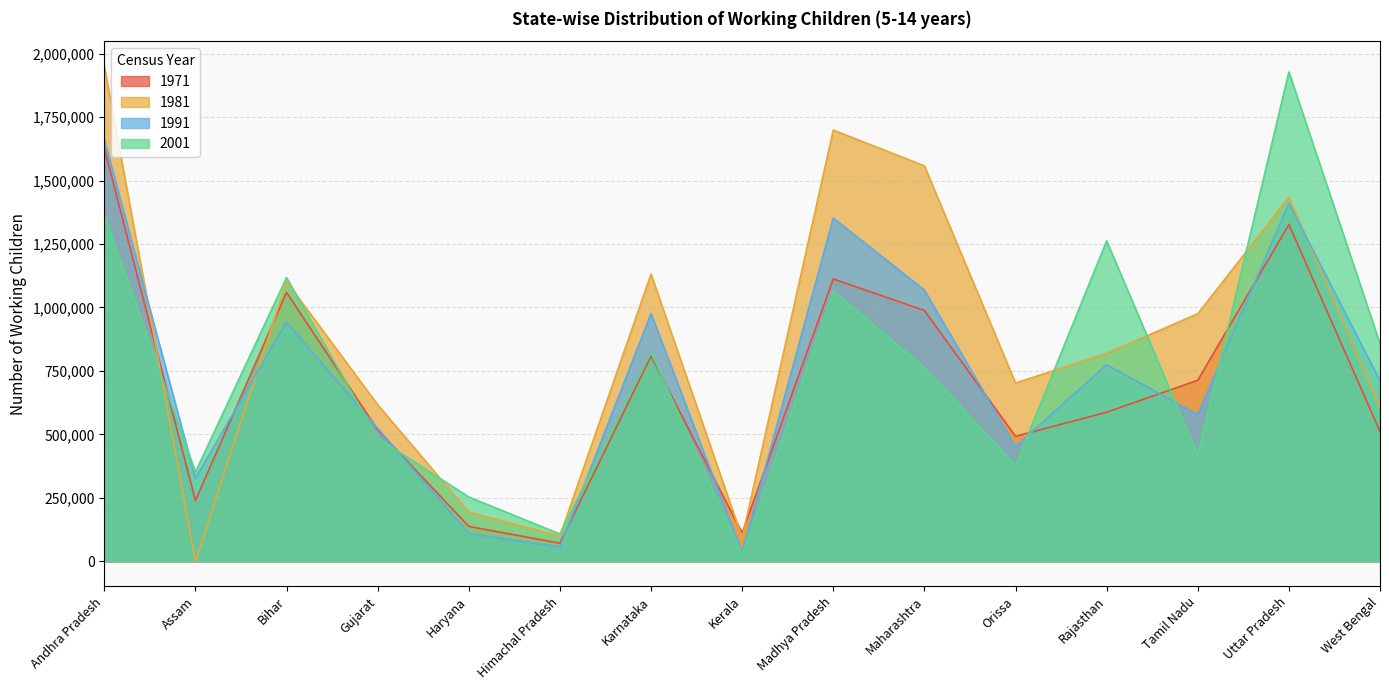

What is the difference between the 1971 values at Tamil Nadu and Orissa?

220828